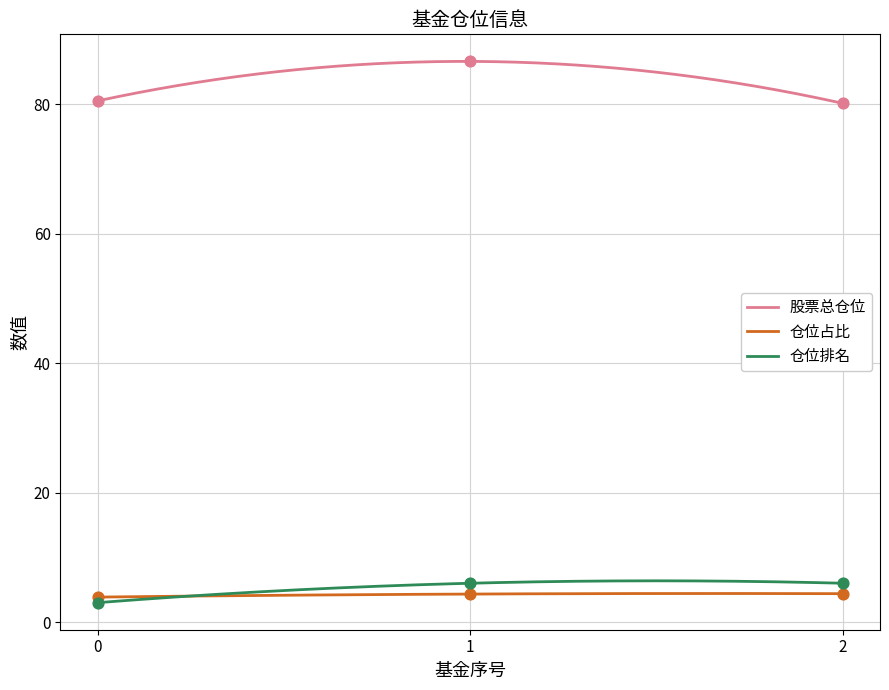

Which series contains the highest Y value?

股票总仓位